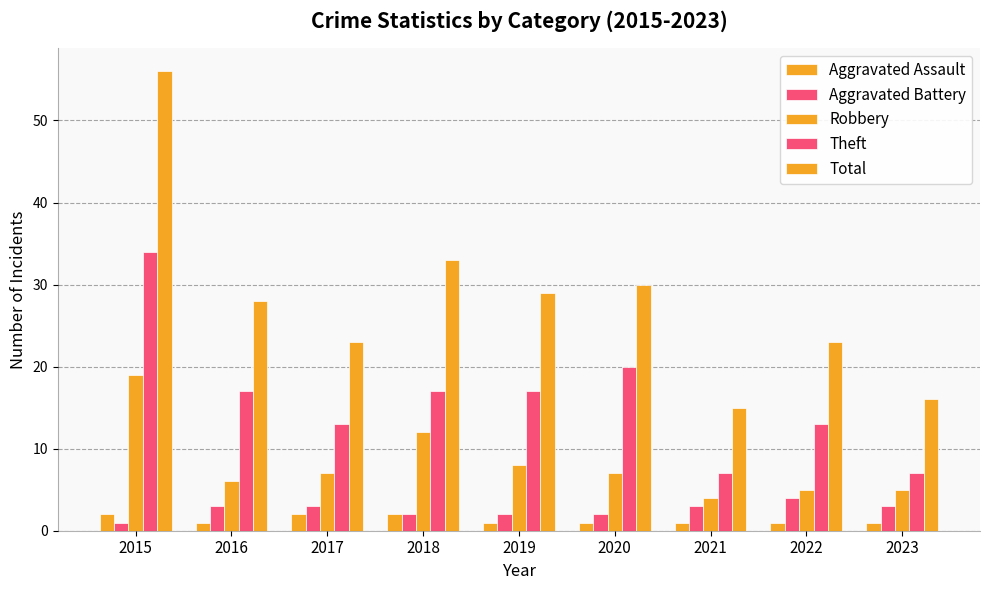

How many bars are there in each group?

5